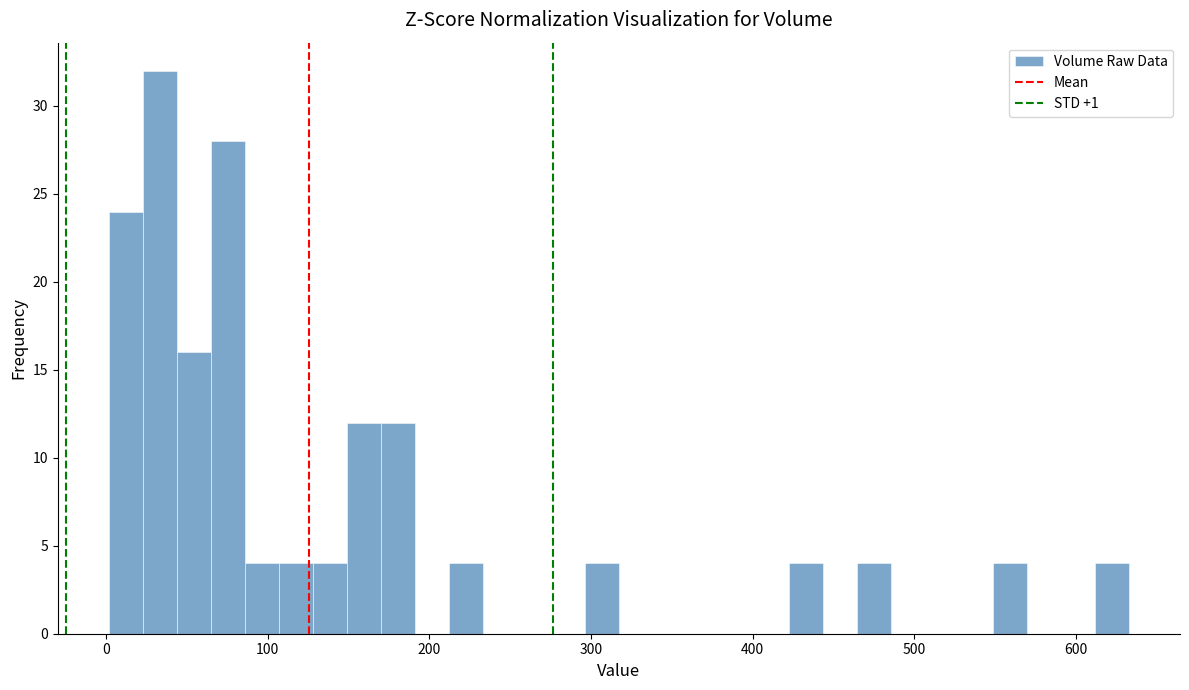

Read against the x-axis, roughly where is the centre of the tallest bar?

30